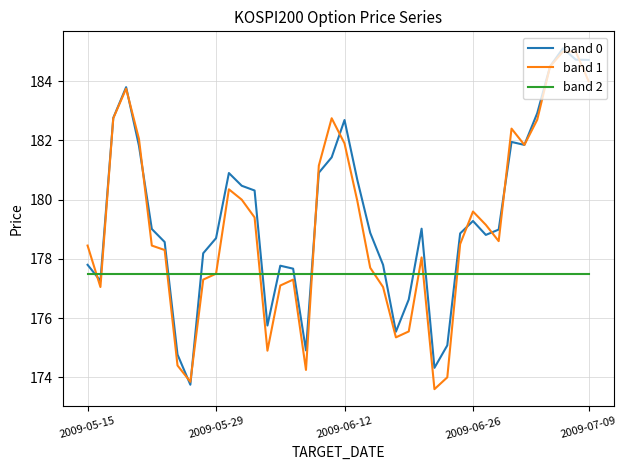

True or false: band 2 and band 0 cross at least once.

True